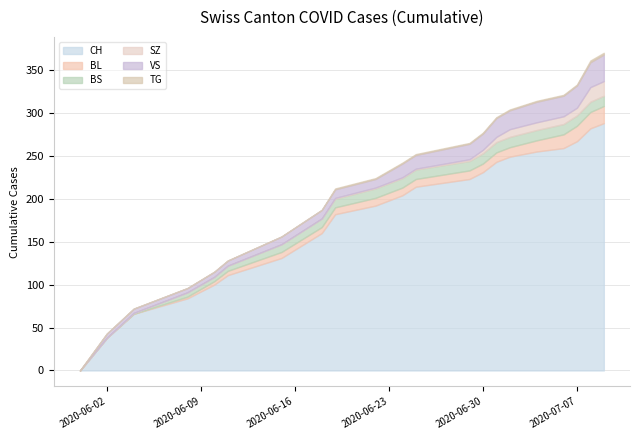

Which series has the largest range (max minus min)?

CH